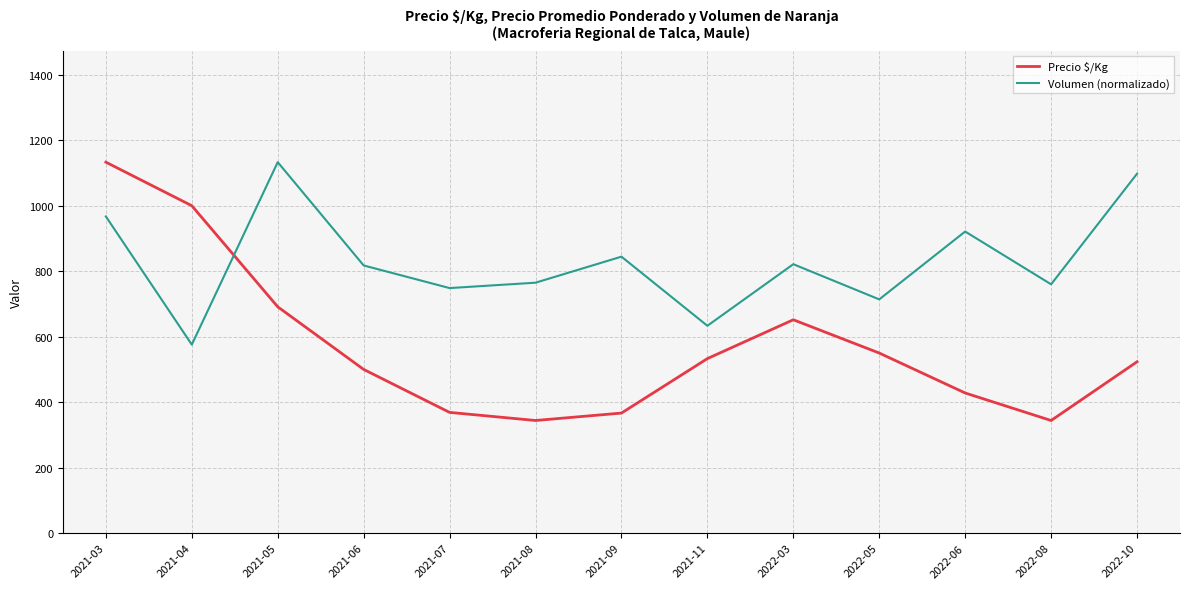

What is the difference between the highest and lowest values at 2022-10?

574.4